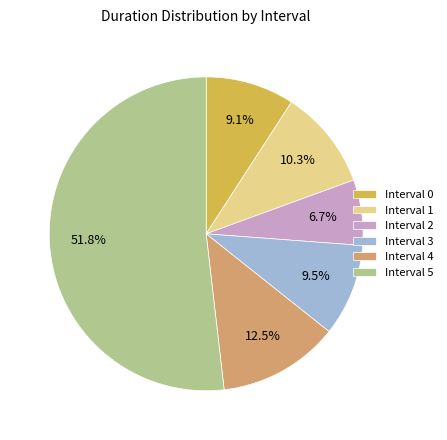

Which slice is the largest?

Interval 5